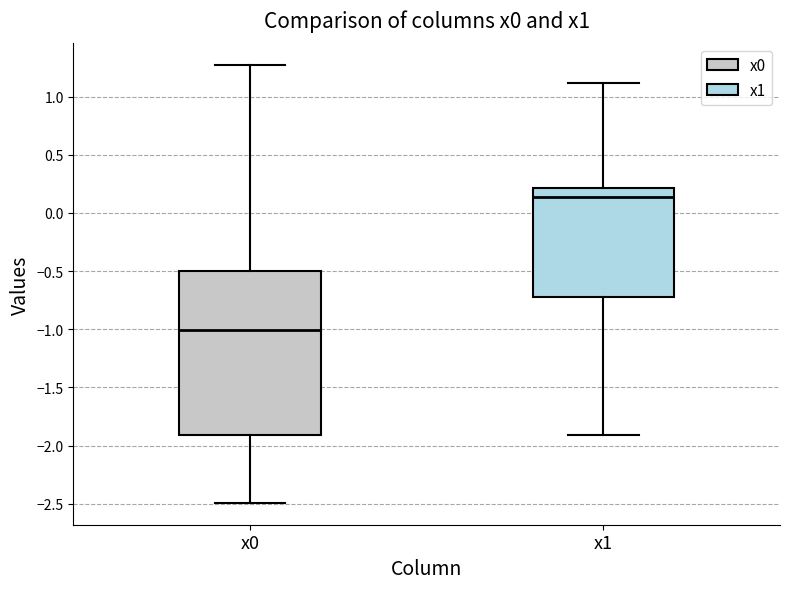

Reading left to right, transcribe this box plot: for each box, give where its median line is, the range the box spans, and where its two whiskers end, as read against the y-axis. The values are not printed on the chart, so give them approximately, as read against the axis.

x0: median -1.00, box -1.90 to -0.50, whiskers -2.50 to 1.25
x1: median 0.15, box -0.70 to 0.20, whiskers -1.90 to 1.10